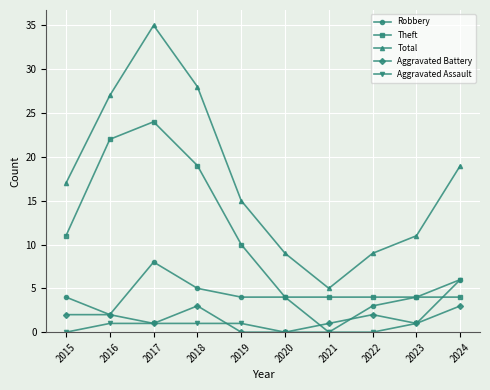

What is the total value across all series at 2021?

10